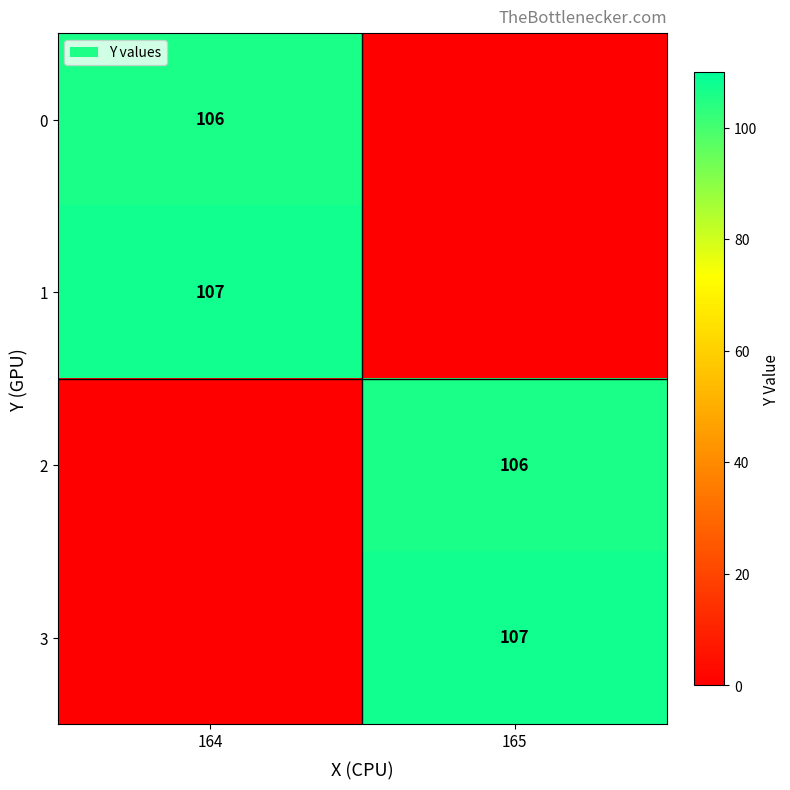

The 3 series shows 107 at 165. True or false?

True